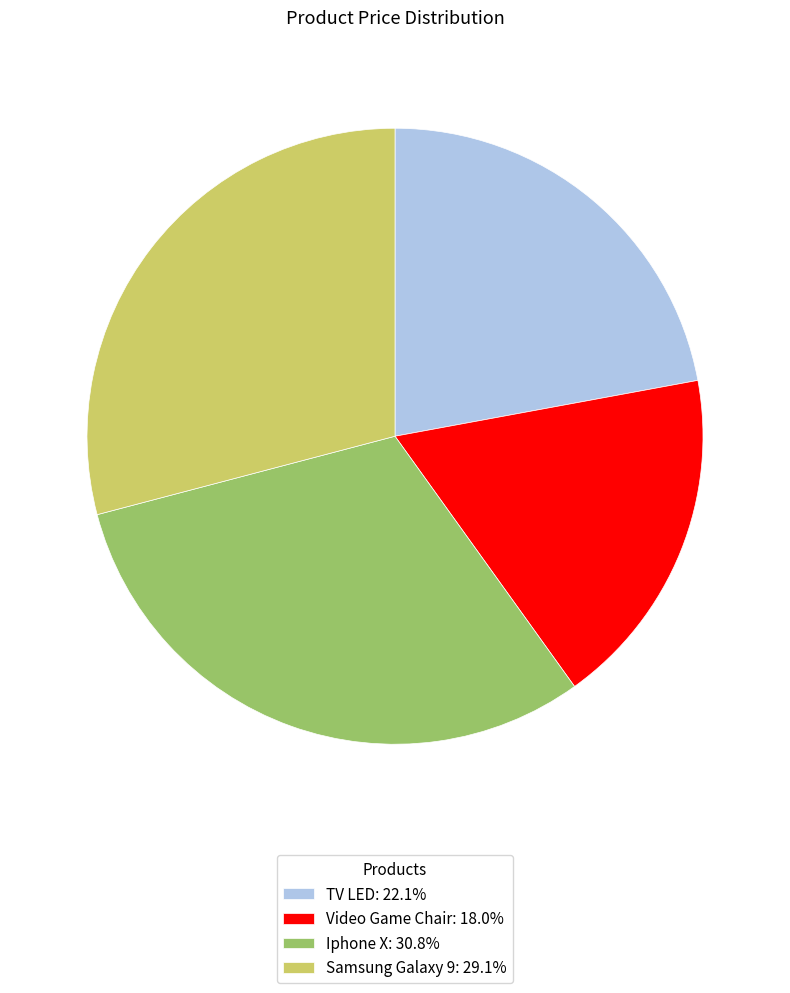

Is Samsung Galaxy 9 the majority of the pie?

No